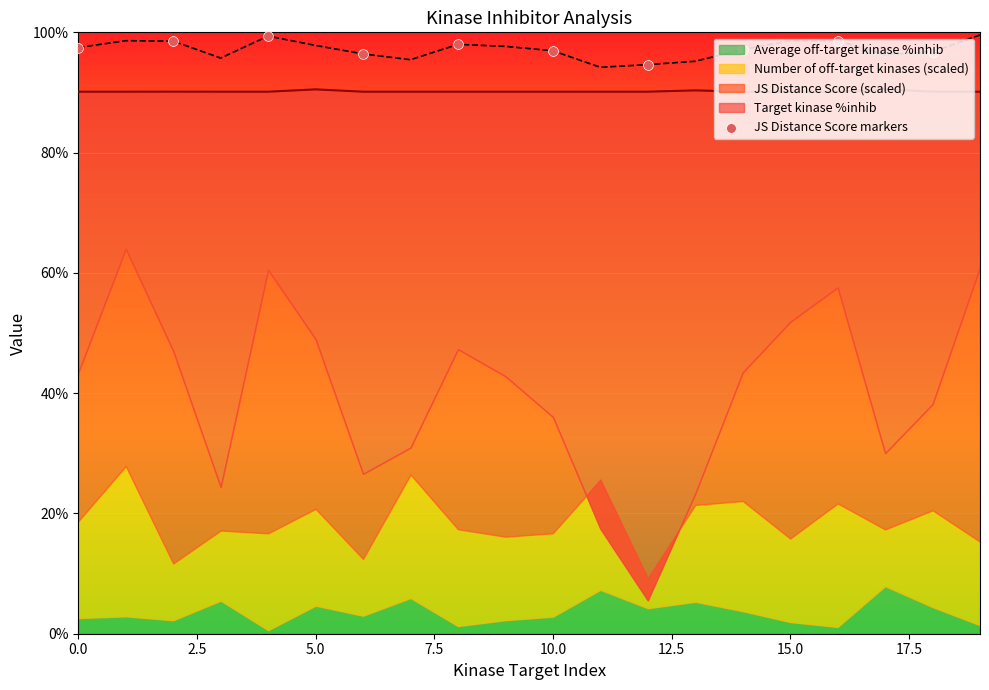

Which has a higher value, 17.5 or 12.5?

17.5